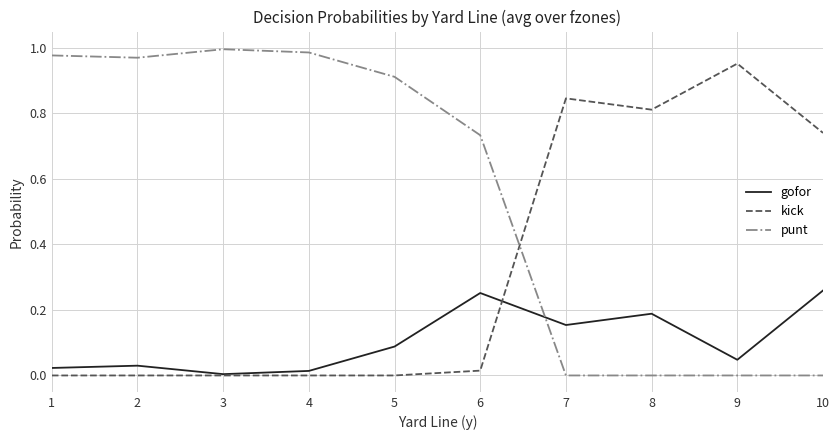

Which series ends up on top after the final intersection of gofor and punt?

gofor